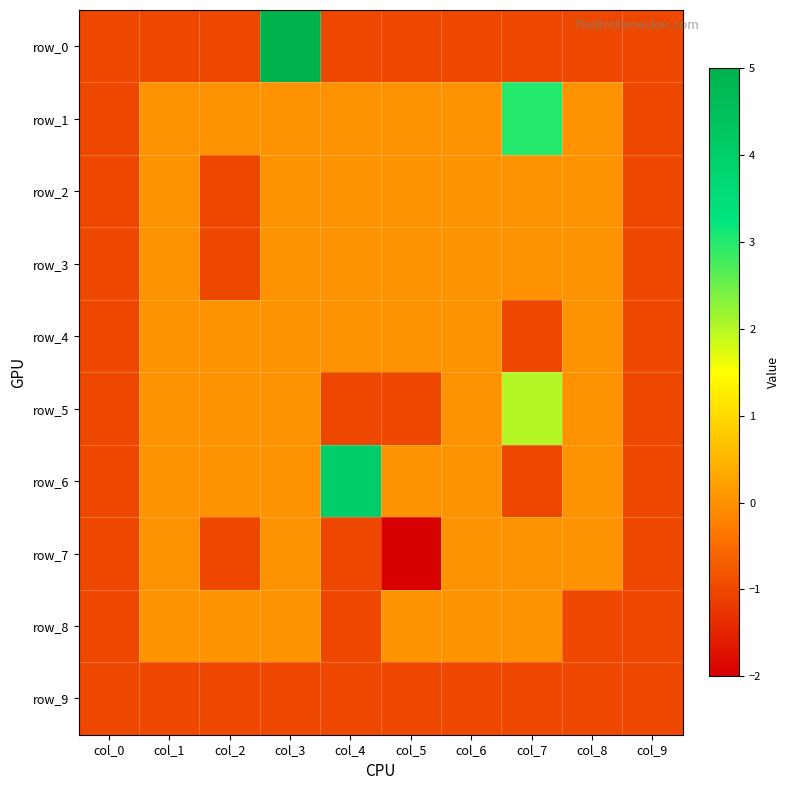

Rank the categories by row_4 value from lowest to highest.

col_0, col_7, col_9, col_1, col_2, col_3, col_4, col_5, col_6, col_8